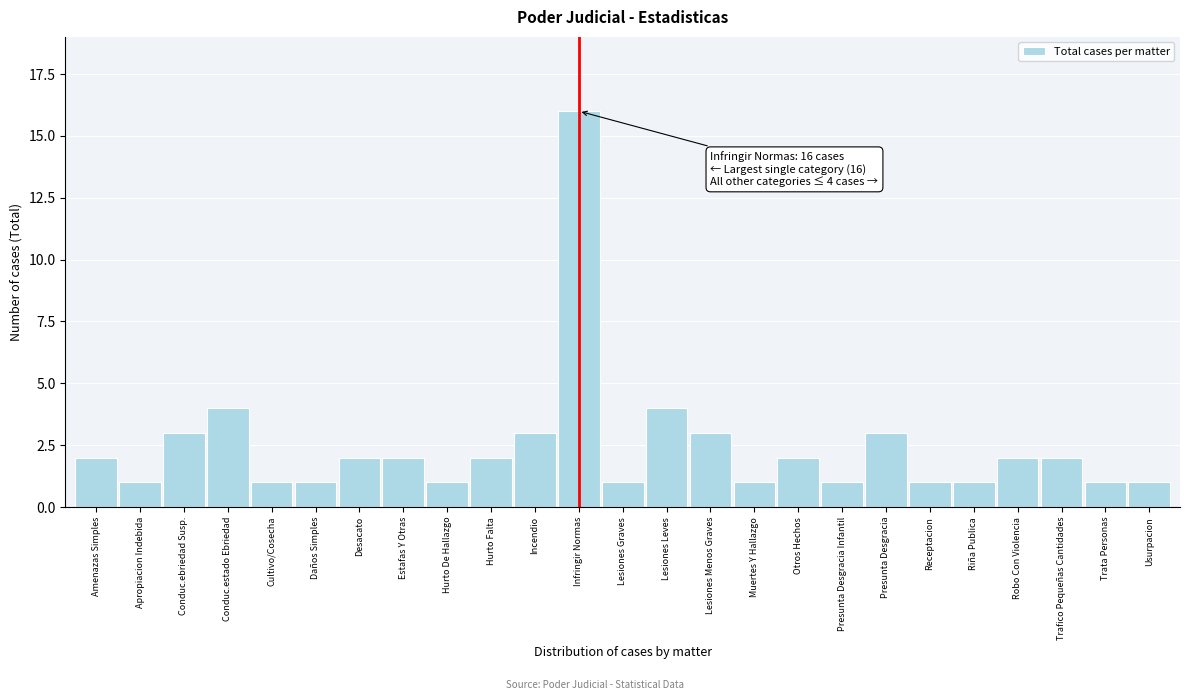

Reading left to right, what are all the values shown in this chart?

Amenazas Simples=2	Apropiacion Indebida=1	Conduc.ebriedad Susp.=3	Conduc.estado Ebriedad=4	Cultivo/Cosecha=1	Daños Simples=1	Desacato=2	Estafas Y Otras=2	Hurto De Hallazgo=1	Hurto Falta=2	Incendio=3	Infringir Normas=16	Lesiones Graves=1	Lesiones Leves=4	Lesiones Menos Graves=3	Muertes Y Hallazgo=1	Otros Hechos=2	Presunta Desgracia Infantil=1	Presunta Desgracia=3	Receptacion=1	Riña Publica=1	Robo Con Violencia=2	Trafico Pequeñas Cantidades=2	Trata Personas=1	Usurpacion=1